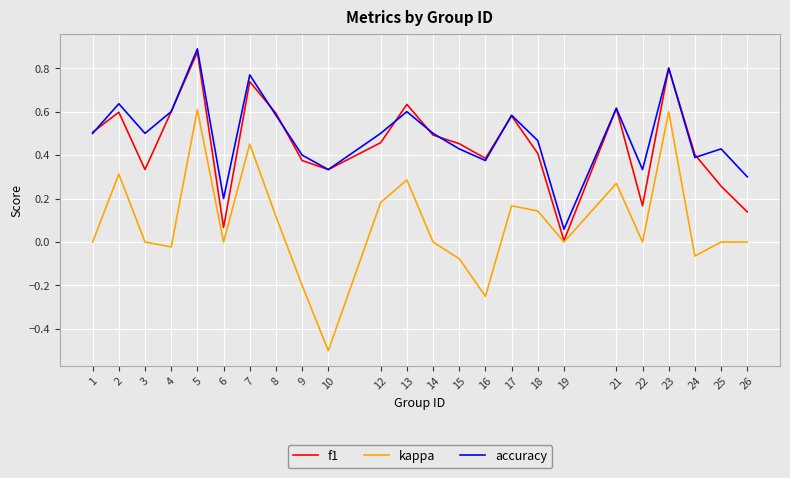

Which series has the largest total across all categories?

accuracy